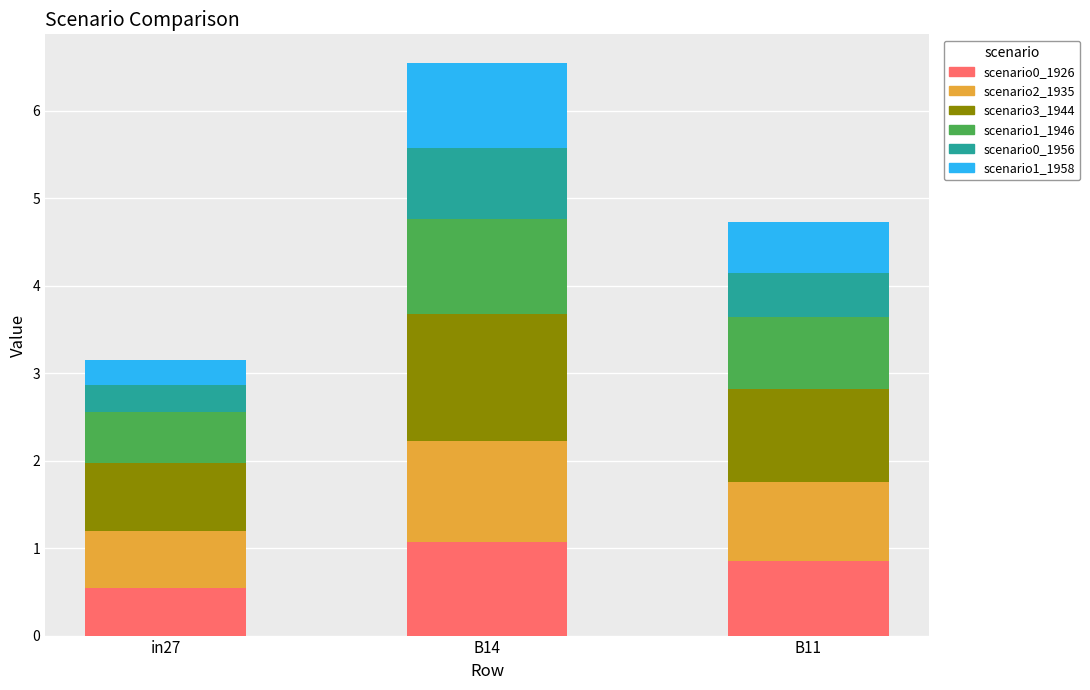

At which category is the sum across all series the highest?

B14